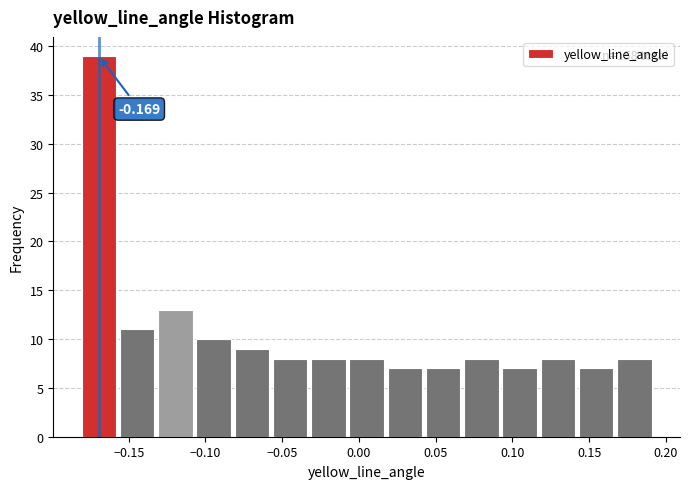

Which range on the x-axis has the tallest bar?

-0.180 to -0.155